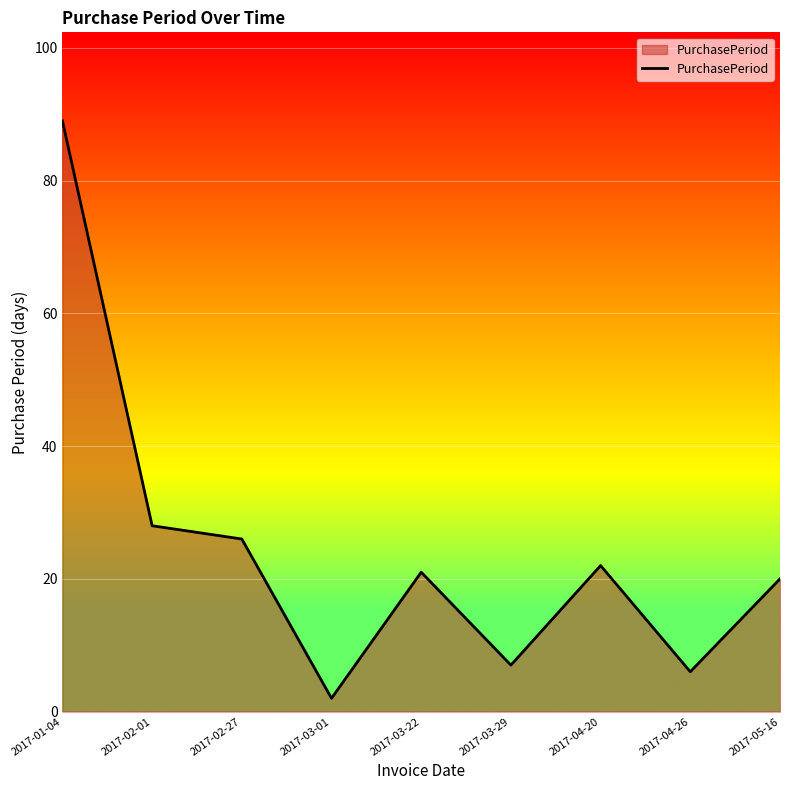

What position from the left is 2017-04-26?

8